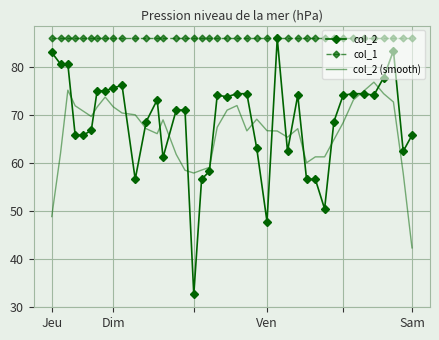

What is the greatest value displayed?

86.0